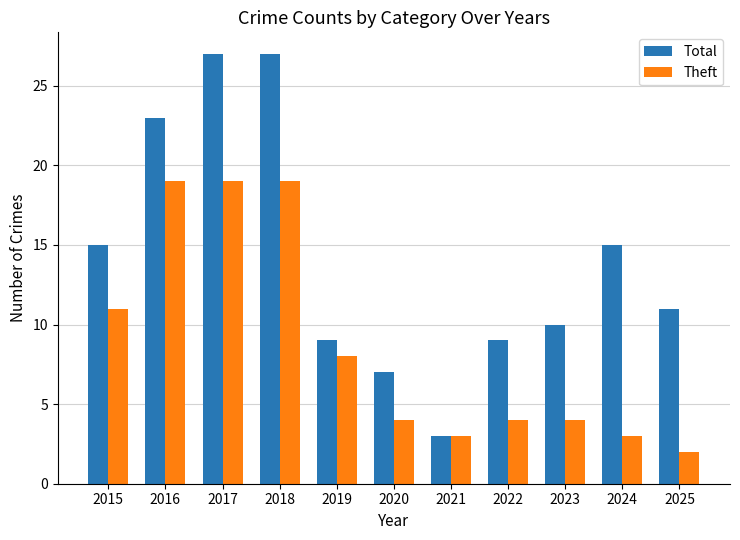

Which series has the largest total across all categories?

Total